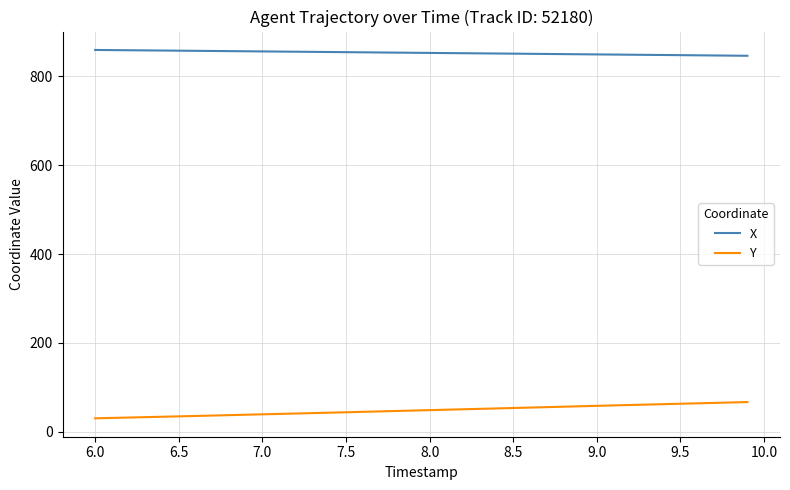

True or false: X and Y intersect in this chart.

False